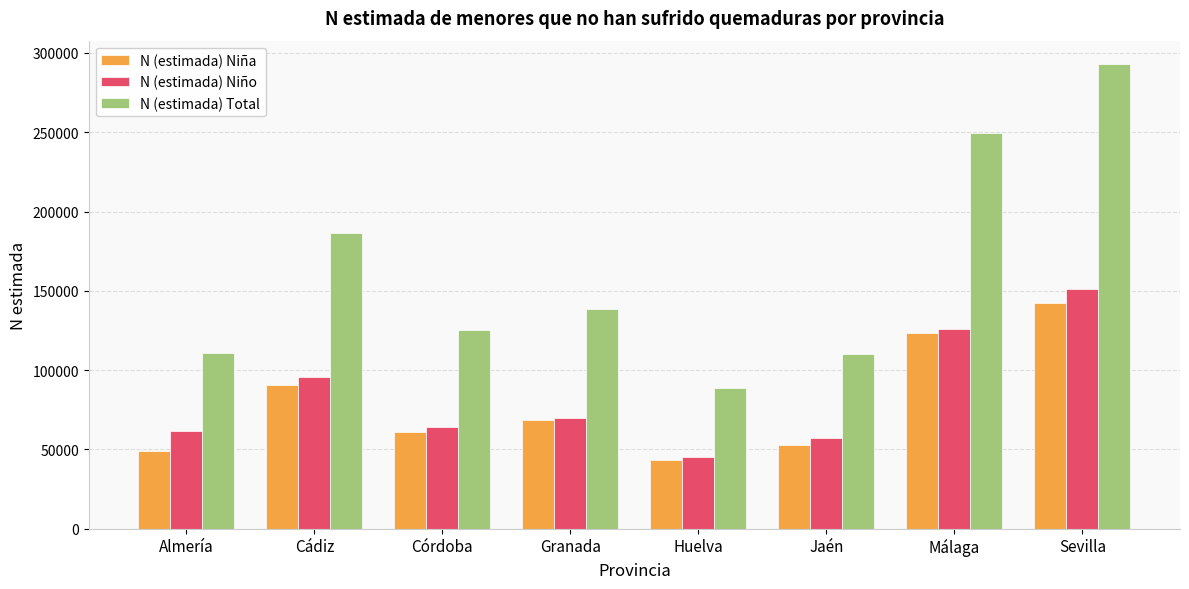

Is the value of N (estimada) Niño at Cádiz greater than the value of N (estimada) Niña at Sevilla?

No